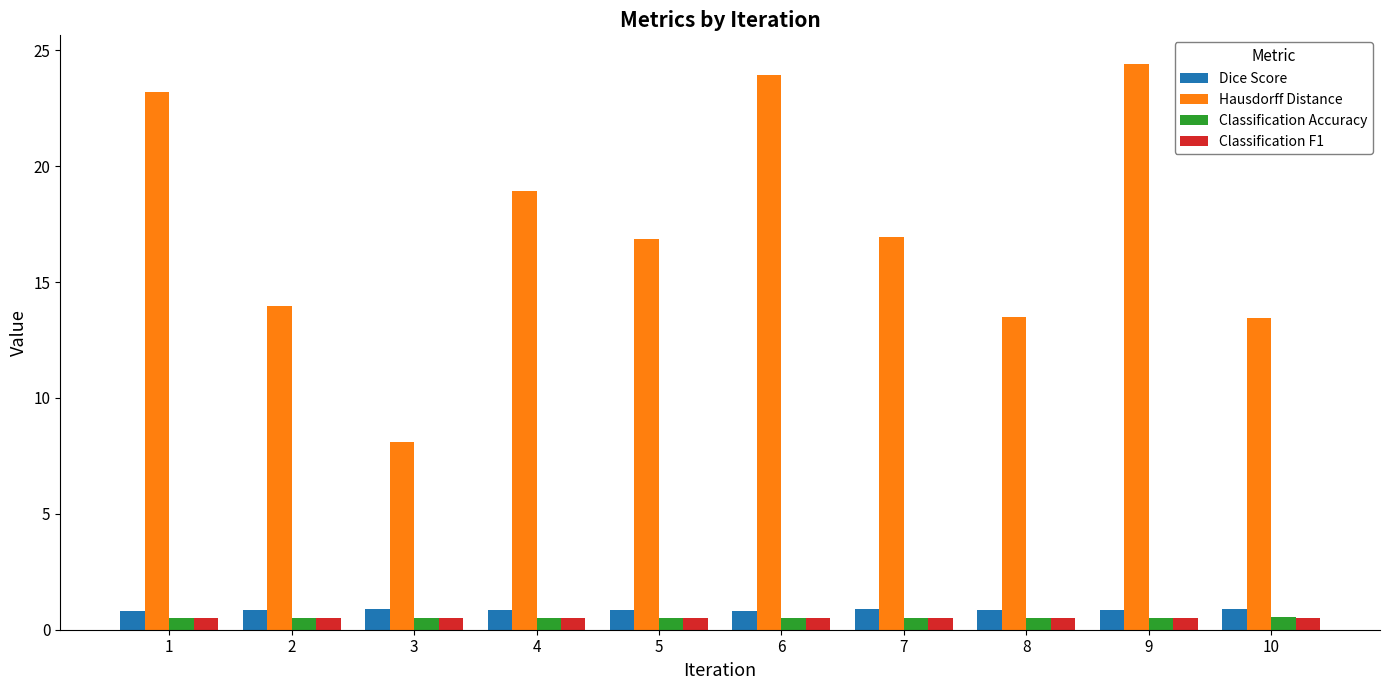

Which series has the widest spread of values?

Hausdorff Distance